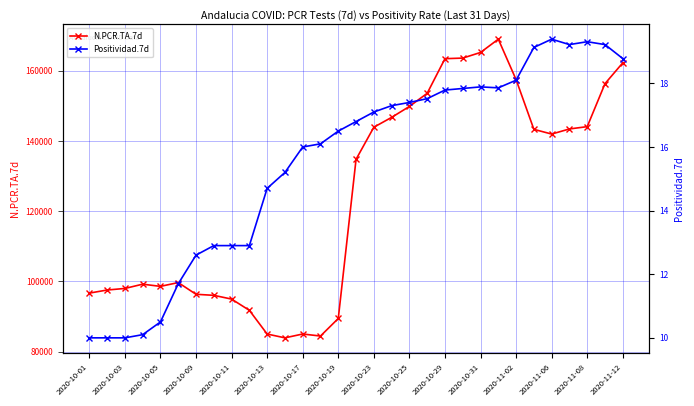

The value of N.PCR.TA.7d at 2020-10-05 is 21942. True or false?

False